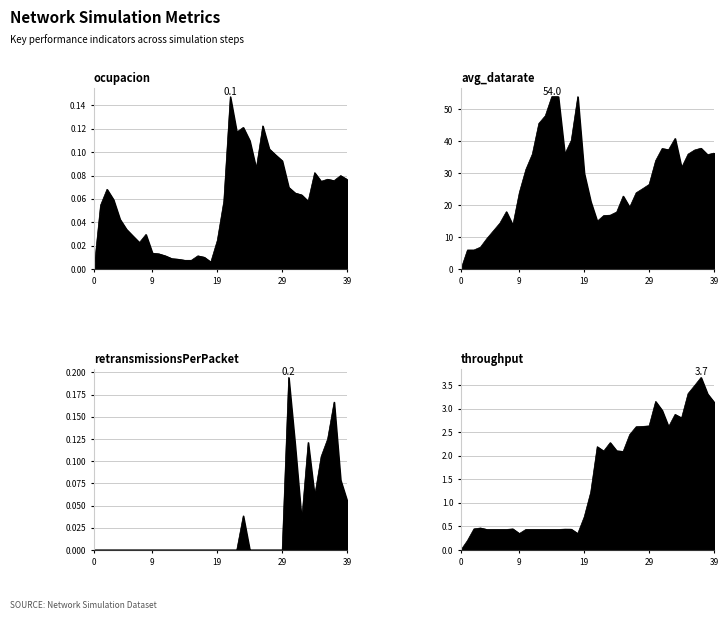

True or false: throughput and retransmissionsPerPacket cross at least once.

False